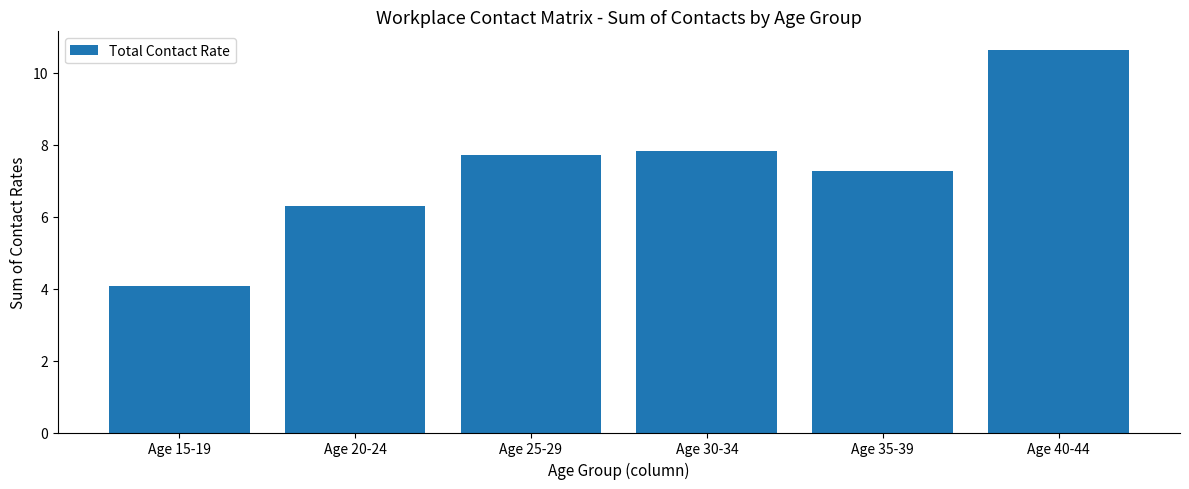

True or false: the data shows 7.8 at Age 30-34.

True